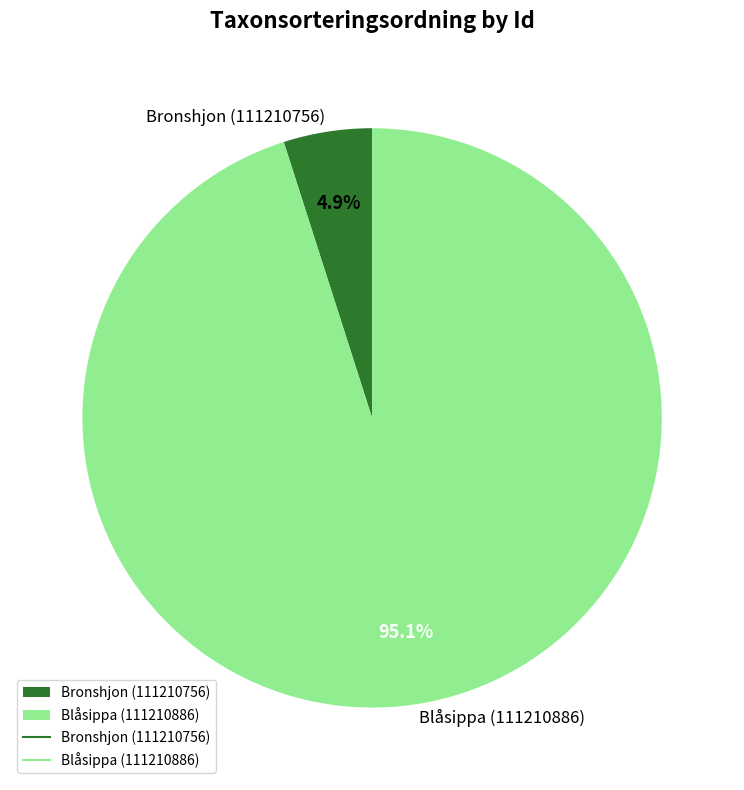

Count the number of slices in the pie.

2